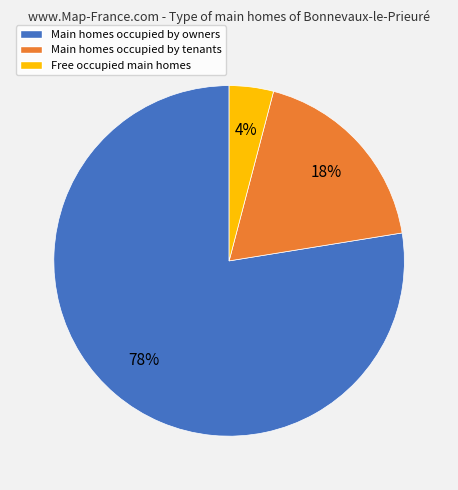

Rank the categories by value from lowest to highest.

Free occupied main homes, Main homes occupied by tenants, Main homes occupied by owners